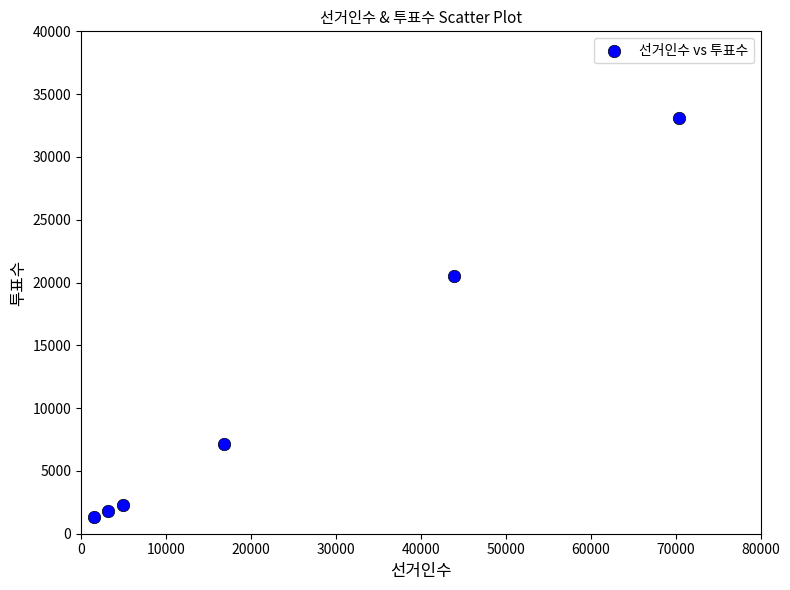

What Y value in the scatter plot is closest to 17212?

20483